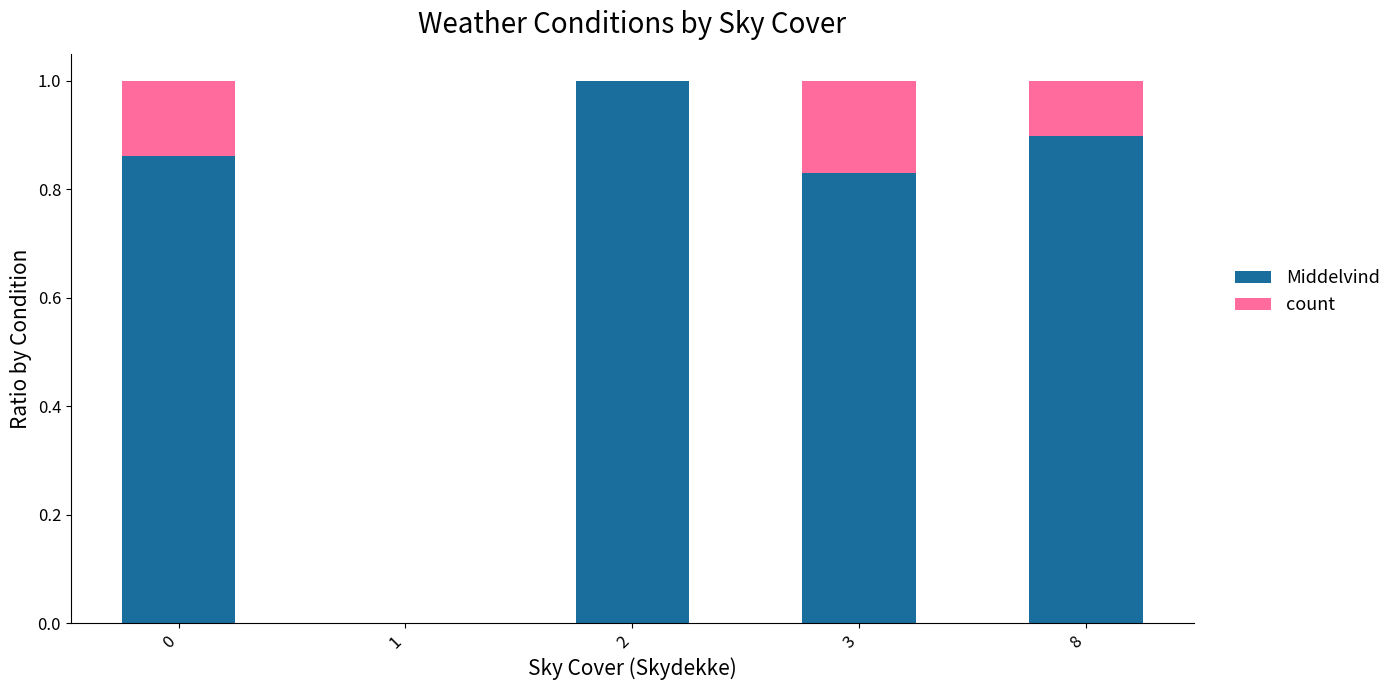

The value of Middelvind at 0 is 0.6. True or false?

False